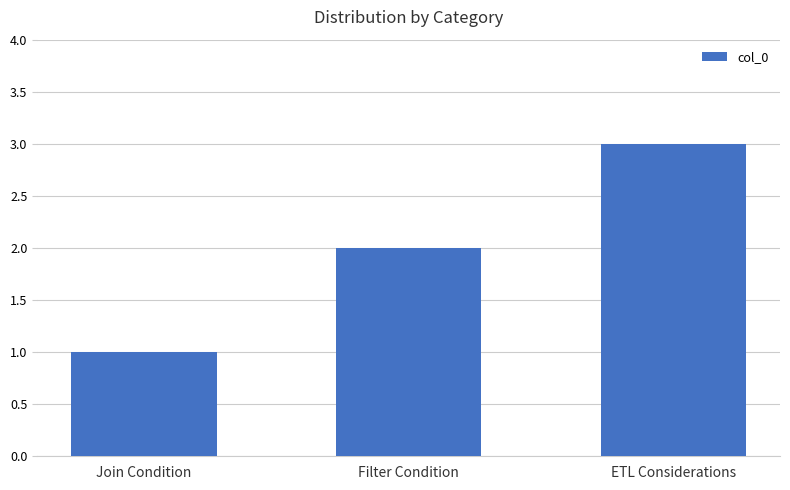

What value does the data have at ETL Considerations?

3